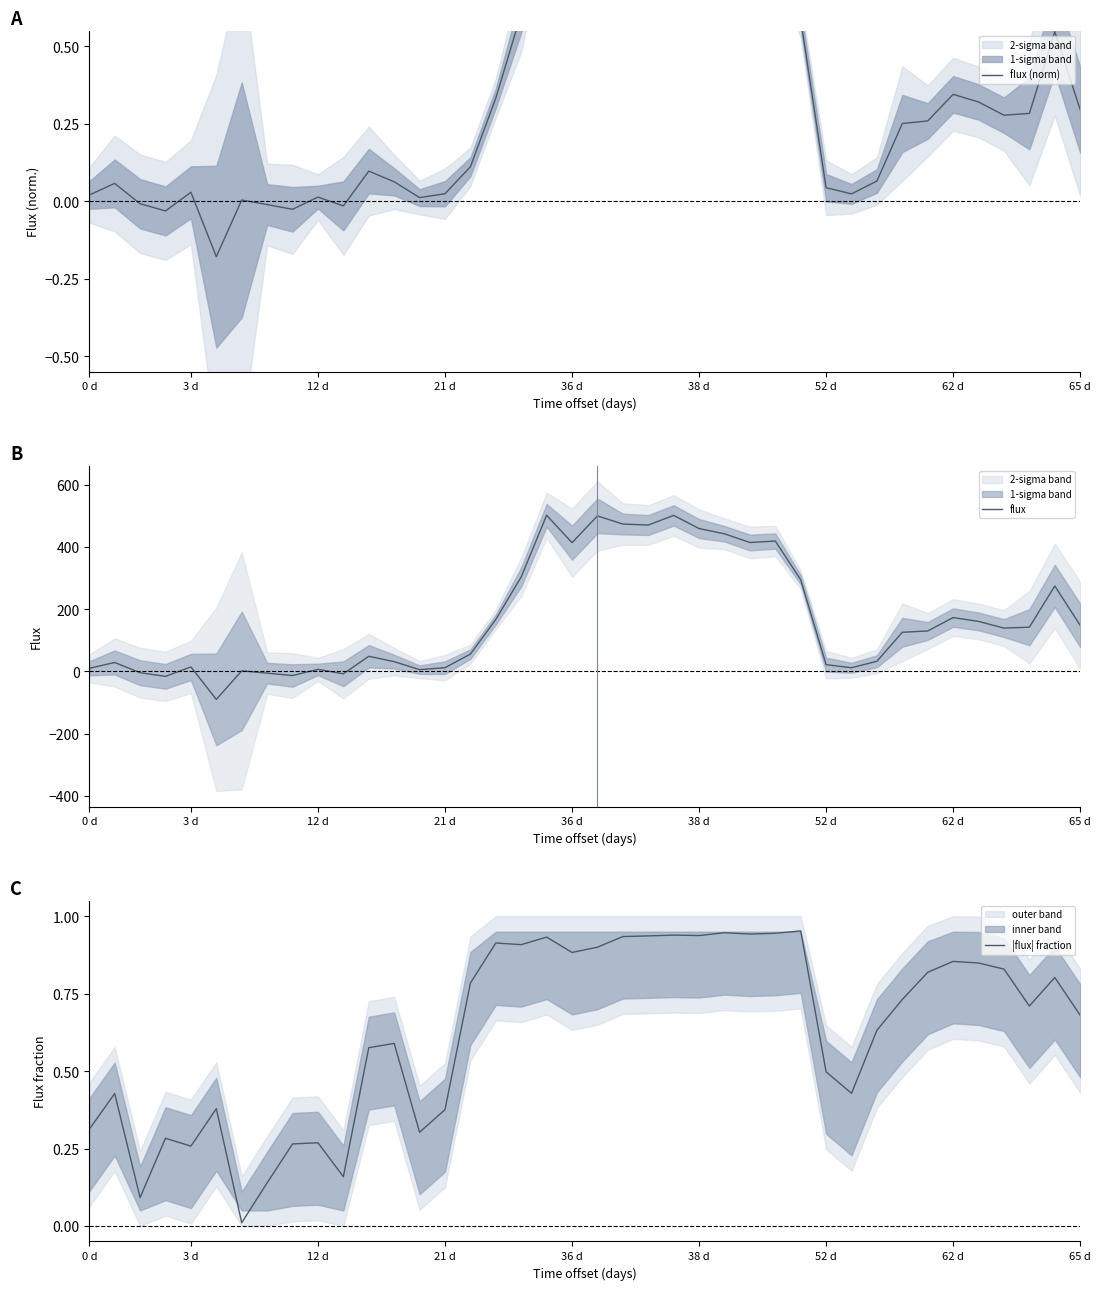

What is the spread (max minus min) of values at 38?

274.1